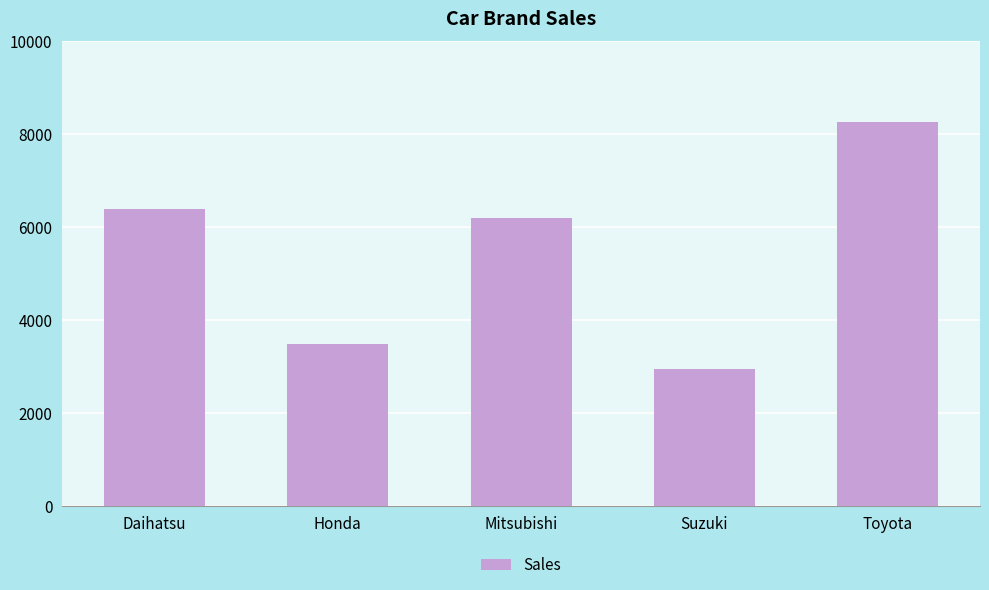

Does the chart contain any negative values?

No